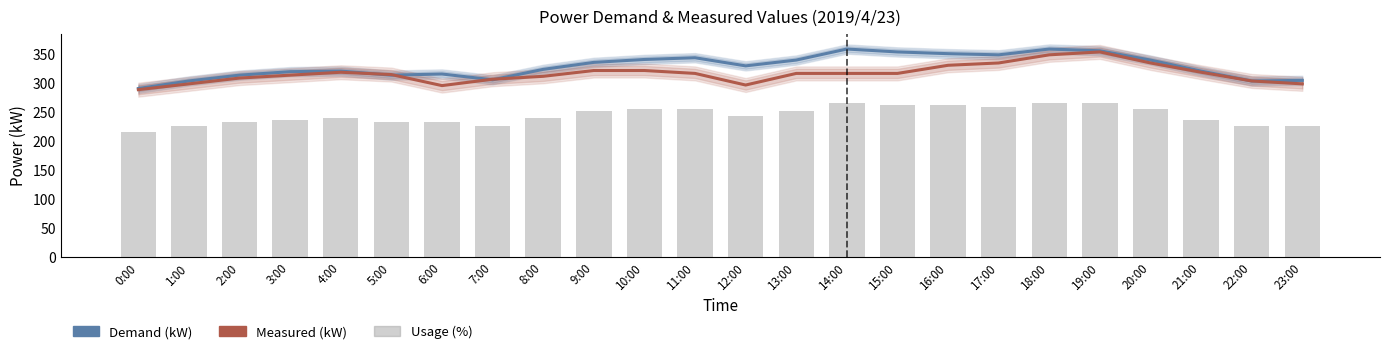

Reading left to right, extract all data points from this chart.

Demand (kW): 290.0	303.0	313.0	319.0	320.0	313.0	315.0	305.0	323.0	335.0	340.0	343.0	329.0	339.0	358.0	353.0	350.0	348.0	358.0	355.0	339.0	320.0	303.0	304.0
Measured (kW): 288.0	298.0	308.0	313.0	318.0	314.0	295.0	306.0	311.0	321.0	321.0	316.0	296.0	316.0	316.0	316.0	330.0	334.0	348.0	353.0	334.0	318.0	303.0	298.0
Usage (%): 214.8	225.5	232.7	236.3	239.9	232.7	232.7	225.5	239.9	250.6	254.2	254.2	243.4	250.6	264.9	261.3	261.3	257.8	264.9	264.9	254.2	236.3	225.5	225.5